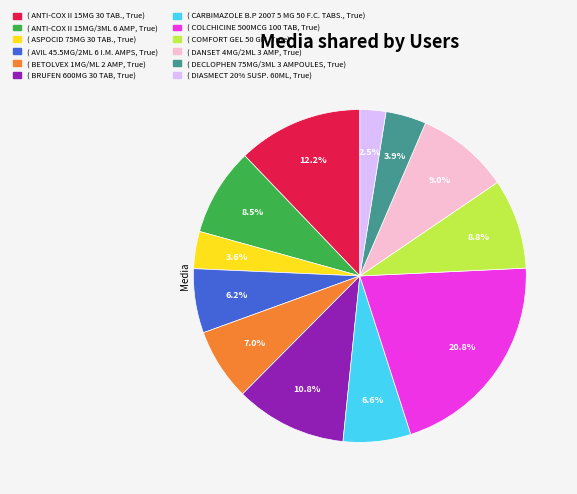

Is there any slice that represents more than half of the pie?

No